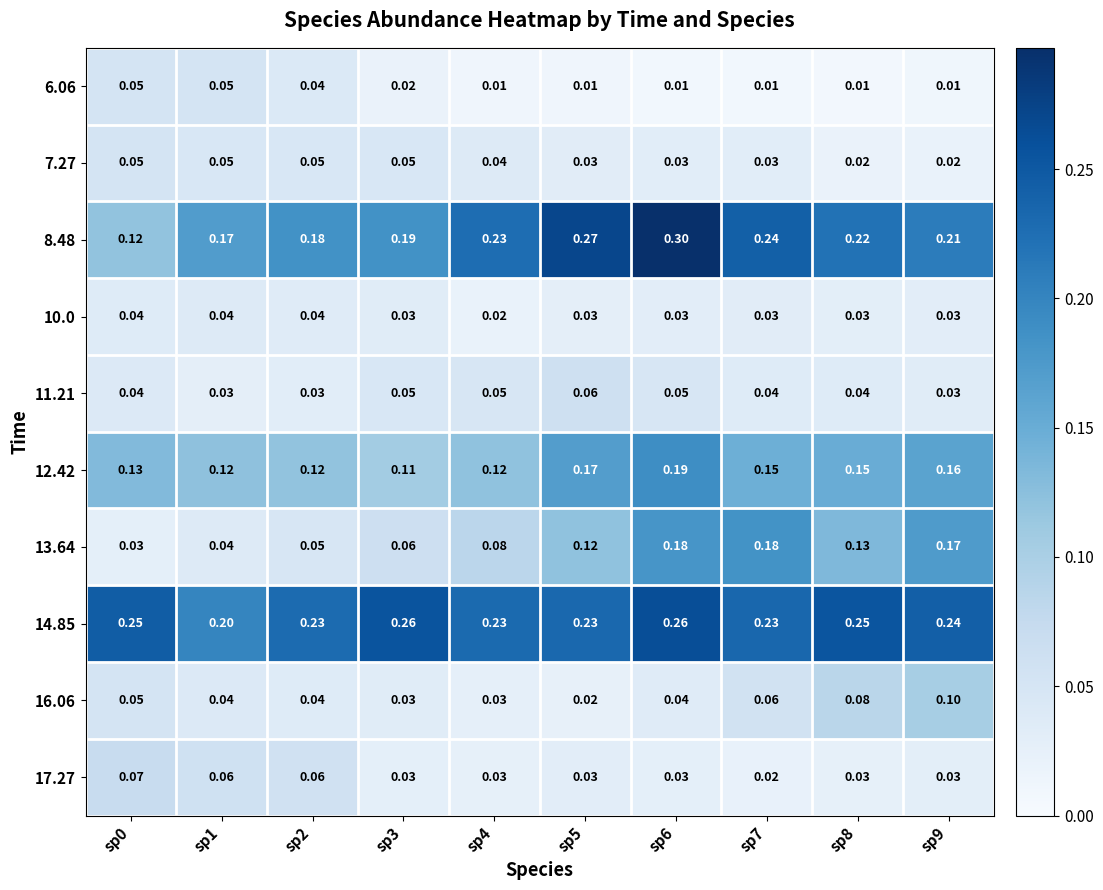

Is the value of 6.06 at sp2 greater than the value of 16.06 at sp7?

No